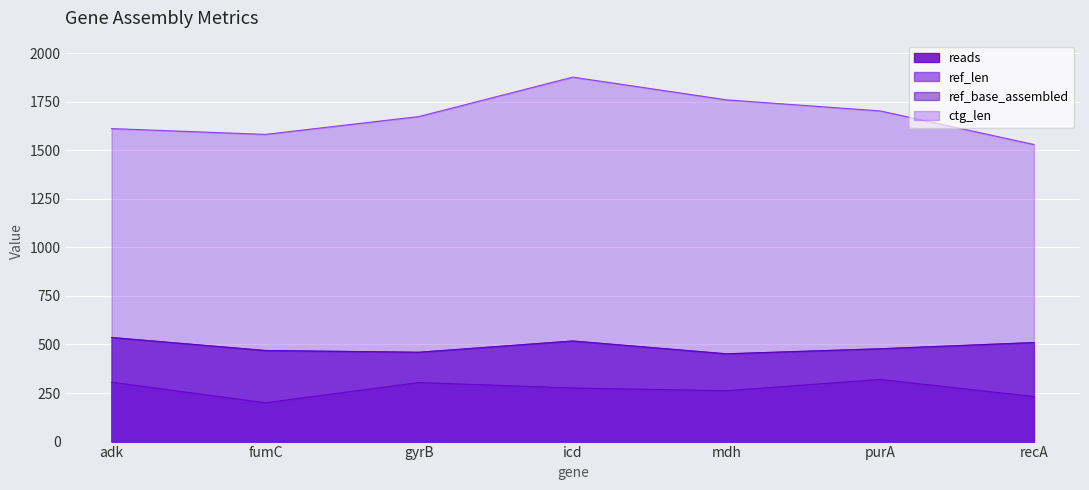

How many values in the ctg_len series exceed 1674?

3